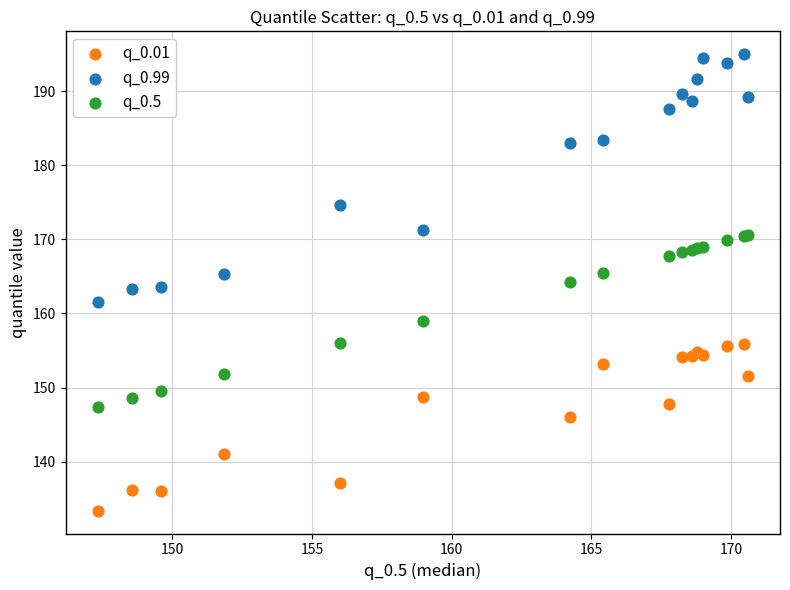

In the q_0.01 series, what Y value is closest to 144?

146.0